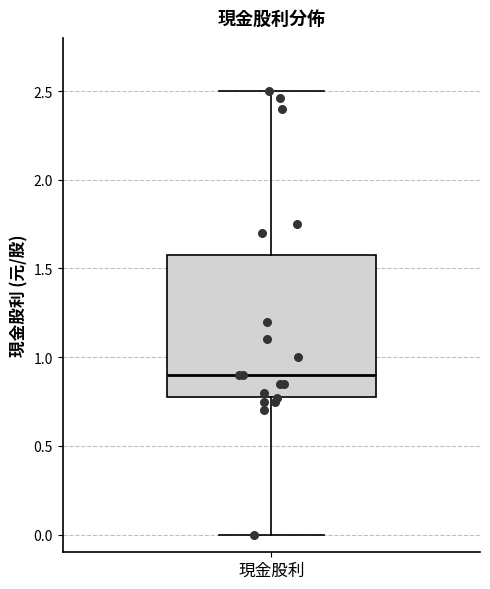

Where does the upper whisker of the box for 現金股利 end on the y-axis? The values are not printed on the chart, so give them approximately, as read against the axis.

2.5